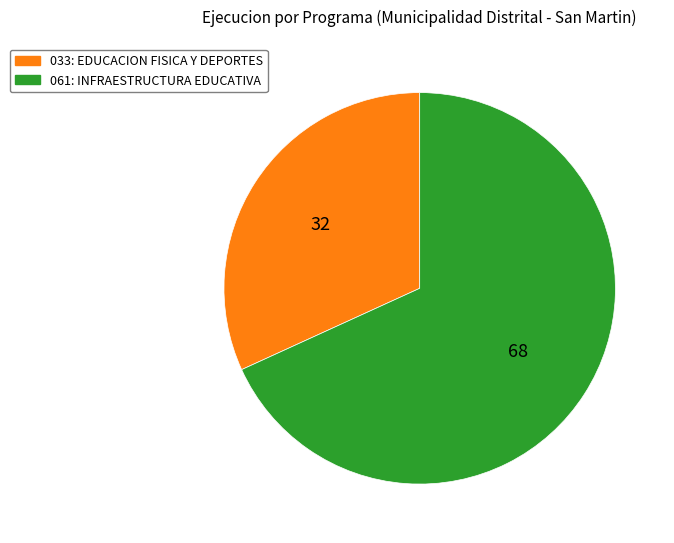

What is the majority slice?

061: INFRAESTRUCTURA EDUCATIVA